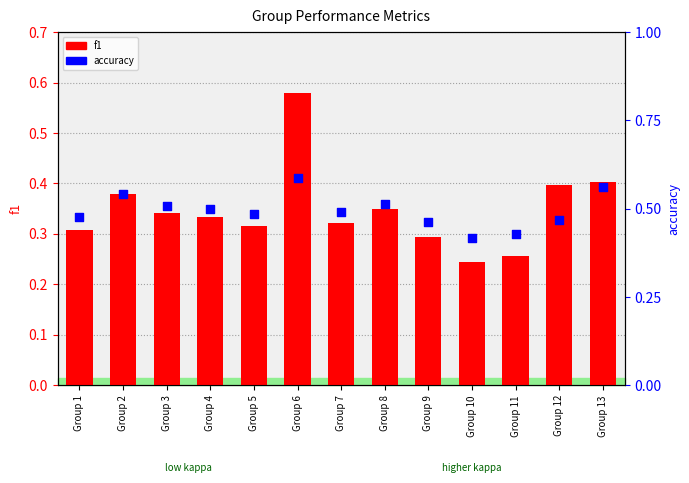

Which series has the largest total across all categories?

accuracy